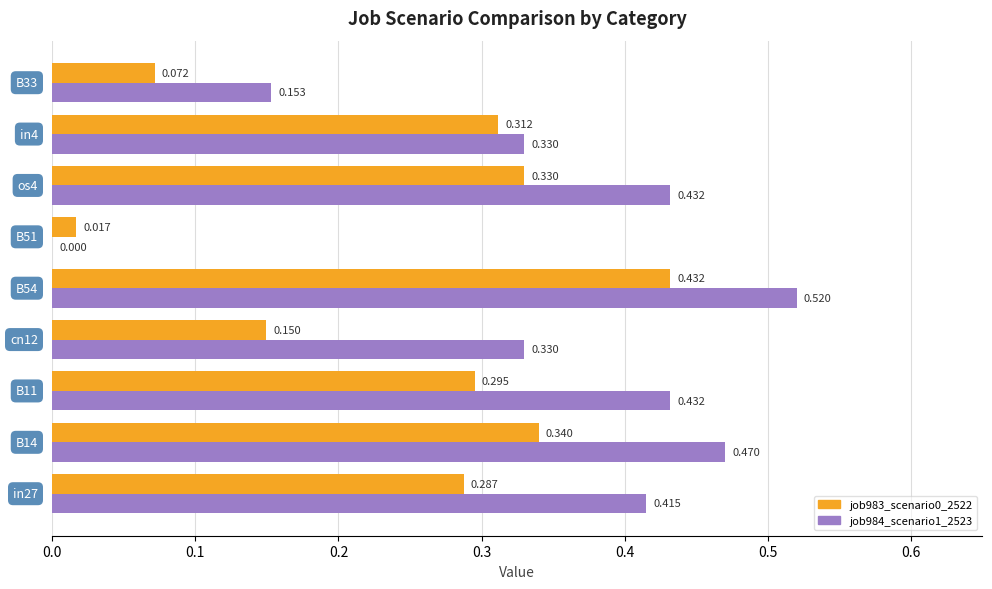

At how many categories does at least one series exceed 0?

9